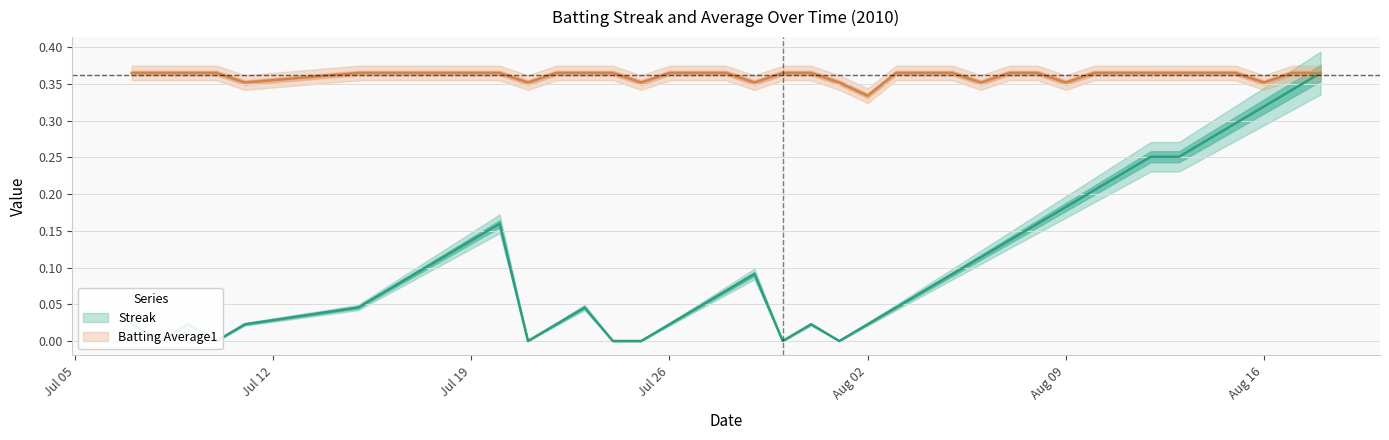

The Batting Average1 series shows 0.6 at 18. True or false?

False